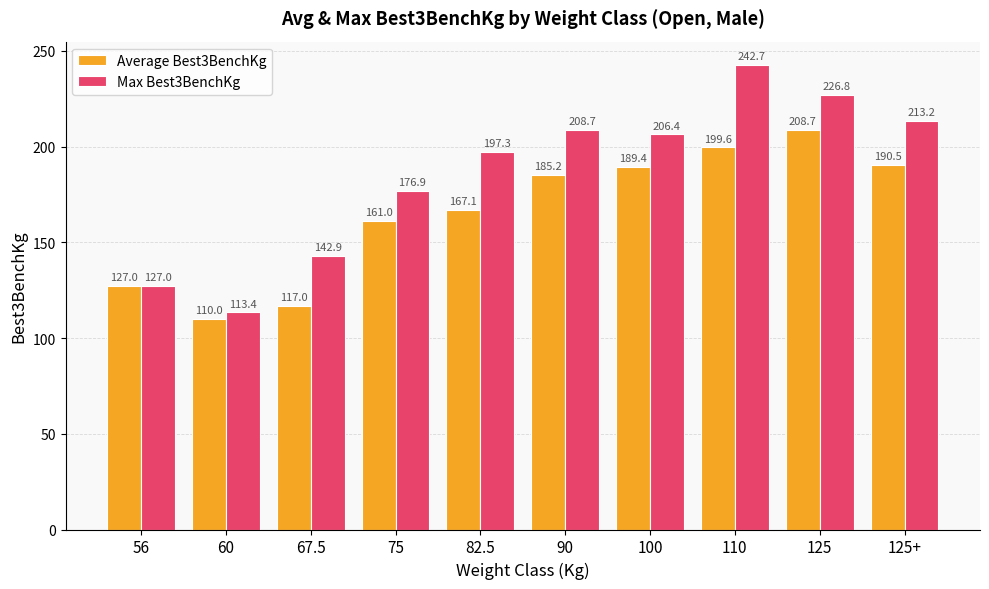

How many data points in Max Best3BenchKg are above 206?

5